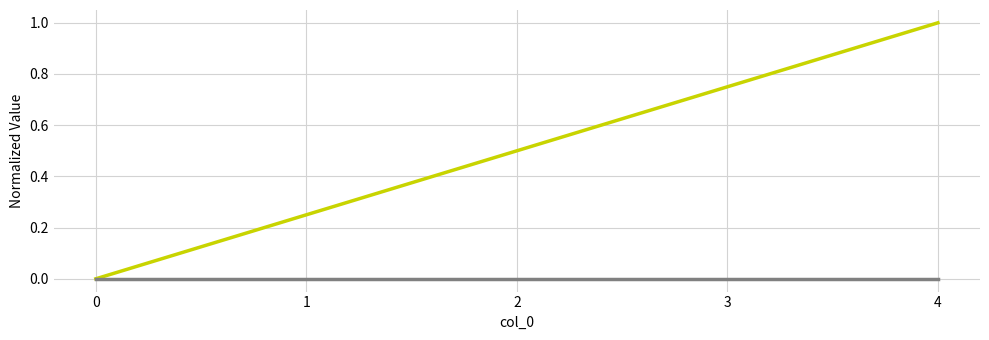

What is the total value across all series at 4?

1.0